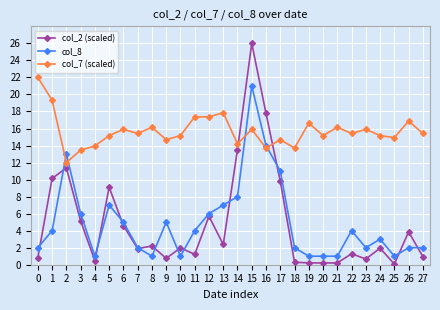

What is the difference between the second highest and minimum values in the col_2 (scaled) series?

17.7